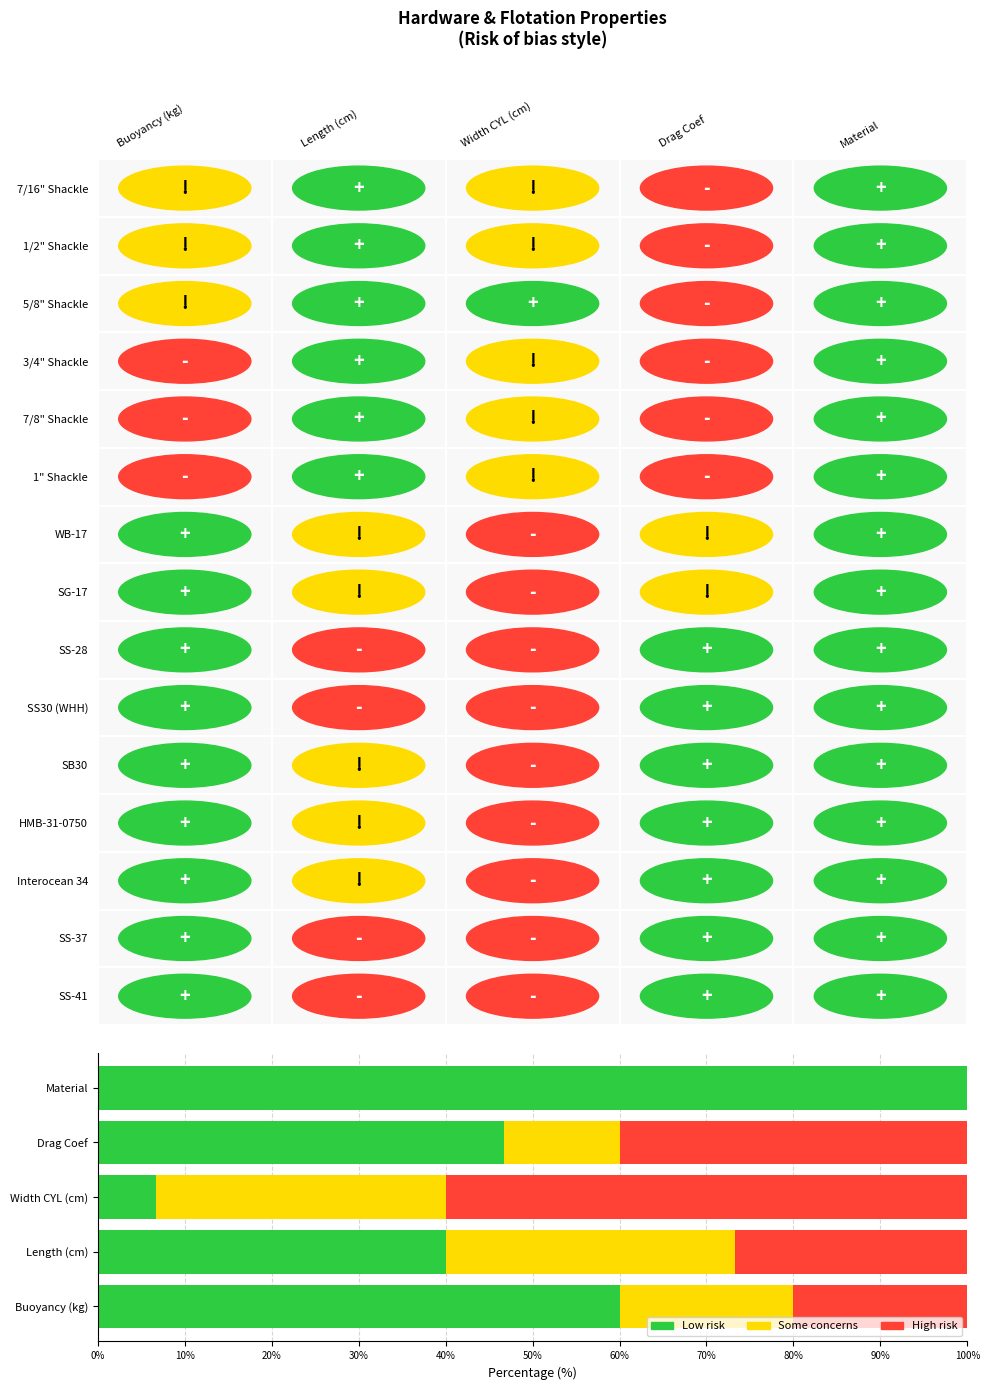

What is the total value across all series at Drag Coef?

100.0